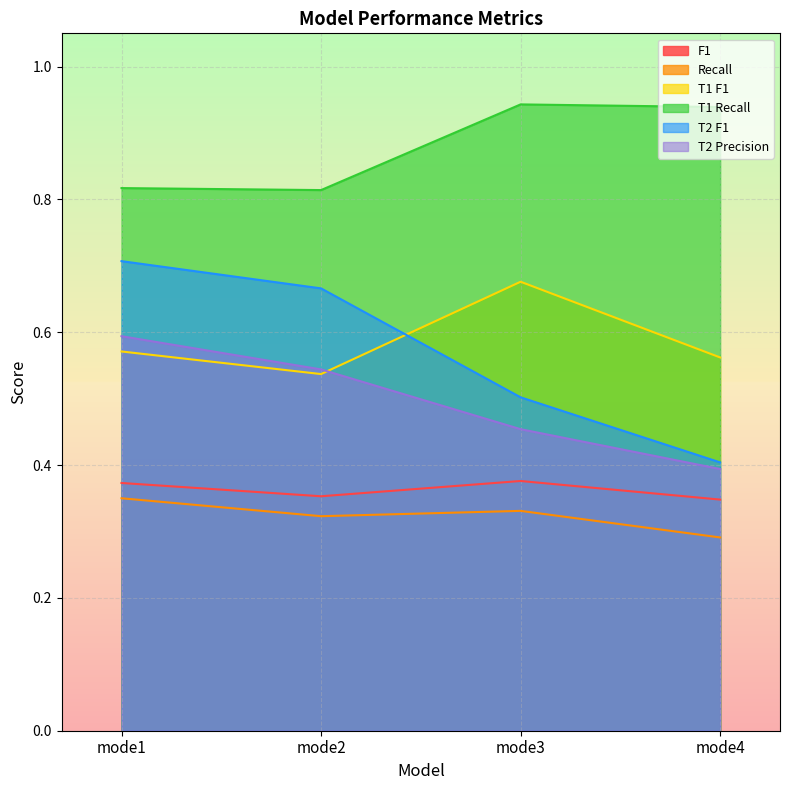

At which label does Recall reach its minimum?

mode4